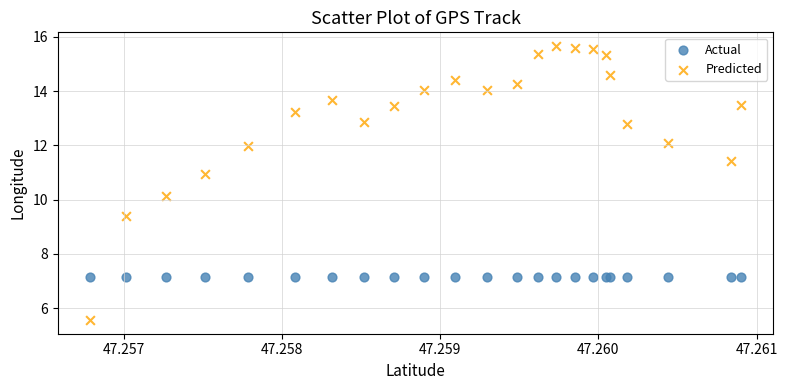

Which series reaches the minimum Y coordinate?

Predicted